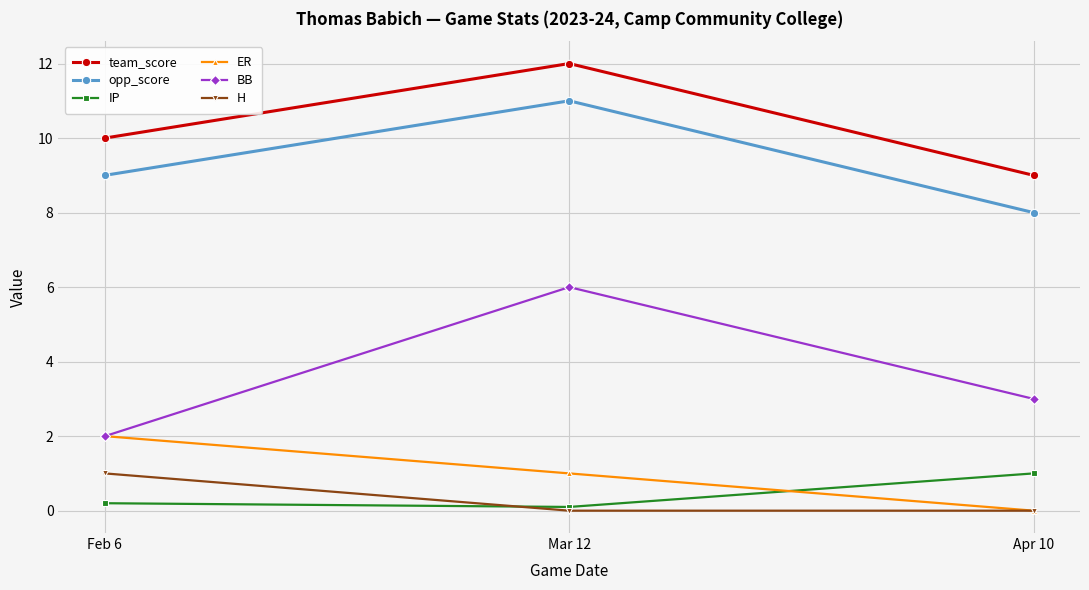

How many IP values are between 0 and 1?

3